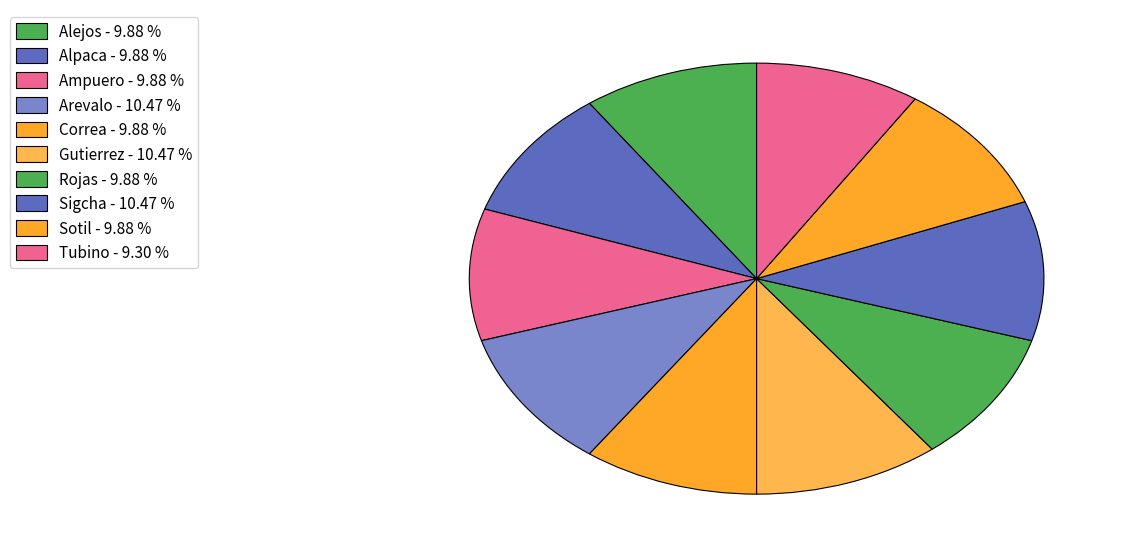

How many segments does this pie chart have?

10